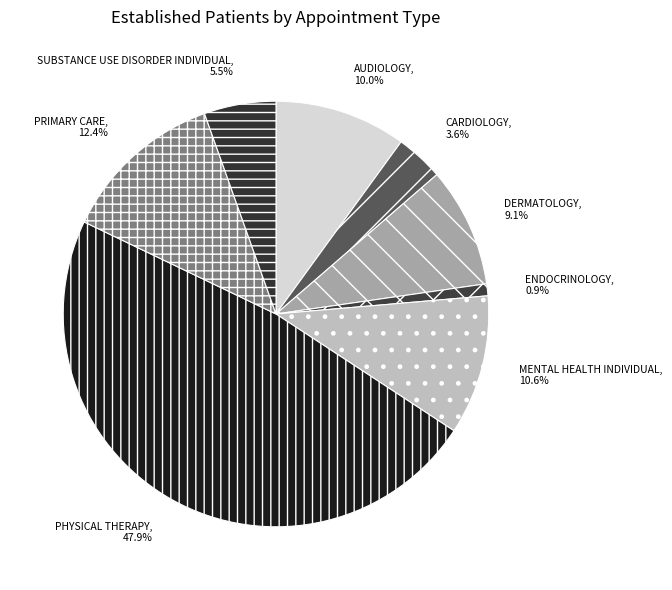

Which has a higher value, SUBSTANCE USE DISORDER INDIVIDUAL or ENDOCRINOLOGY?

SUBSTANCE USE DISORDER INDIVIDUAL